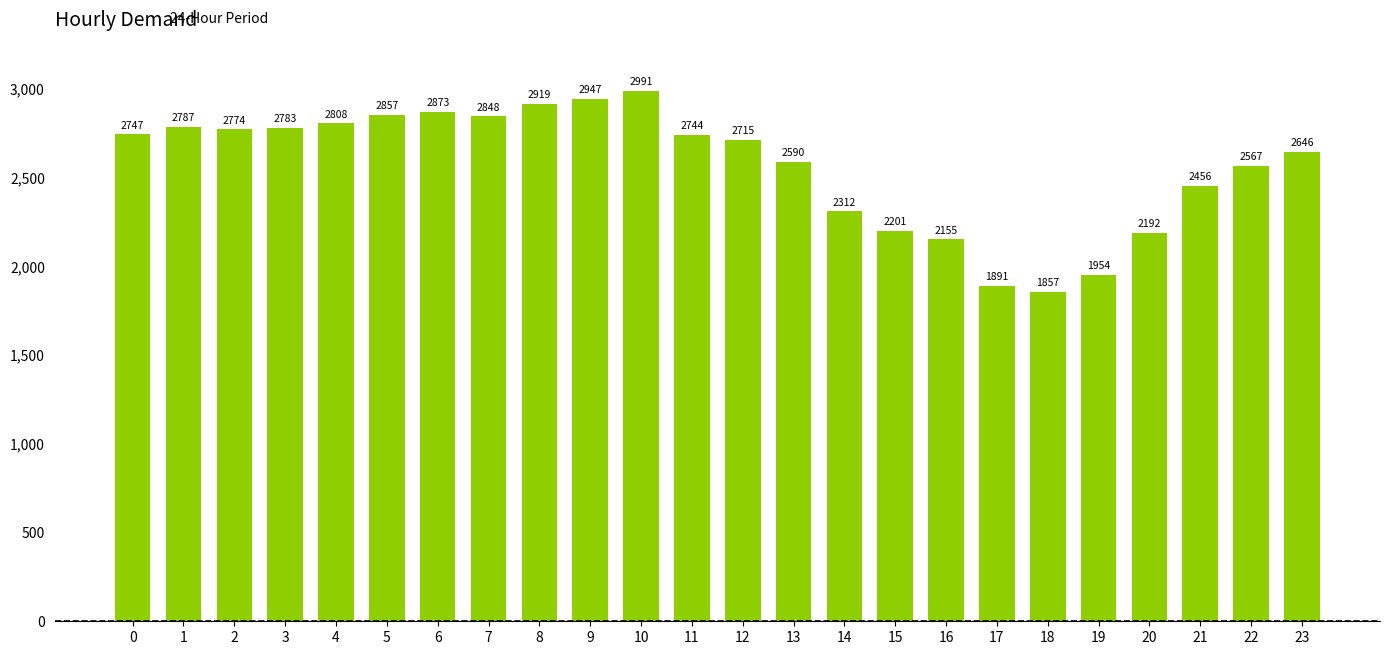

What is the smallest value displayed?

1857